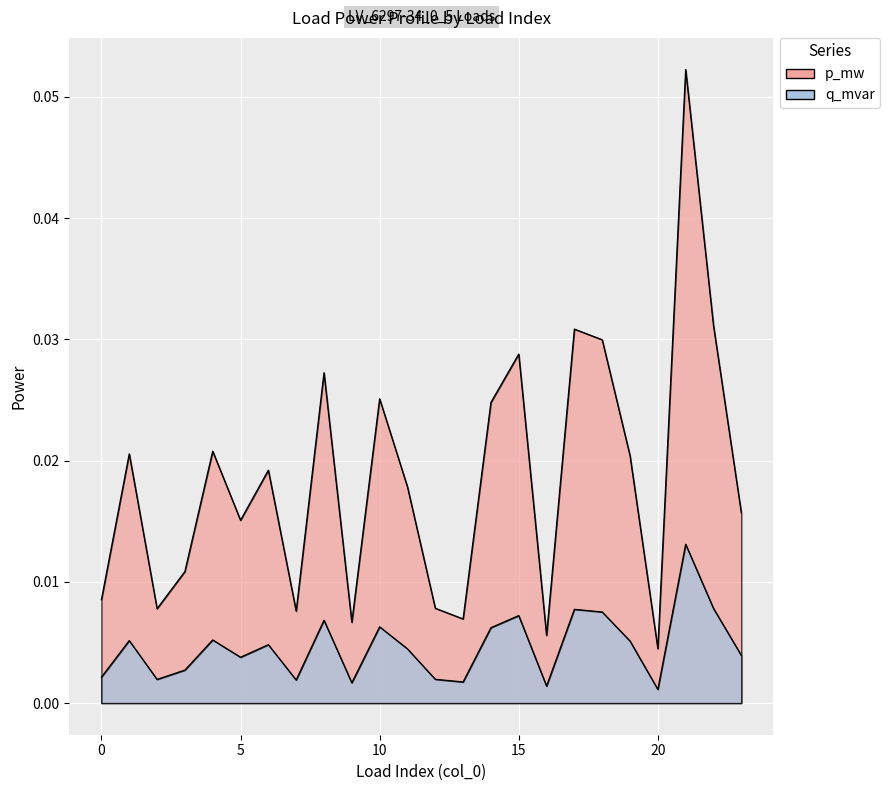

How many distinct data groups are displayed?

2